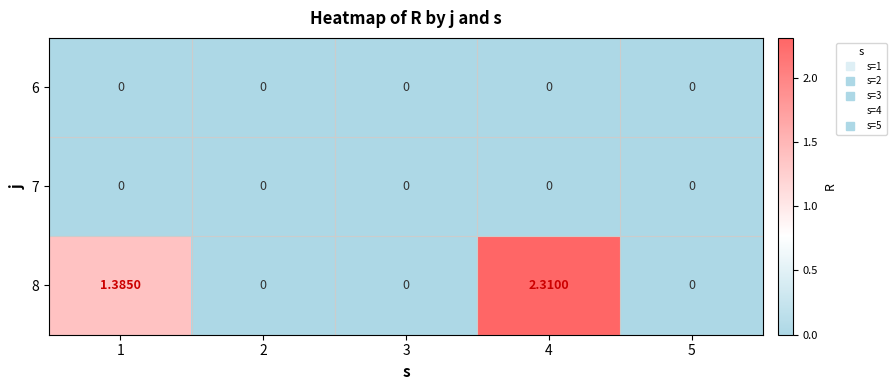

How many series are shown in this chart?

3